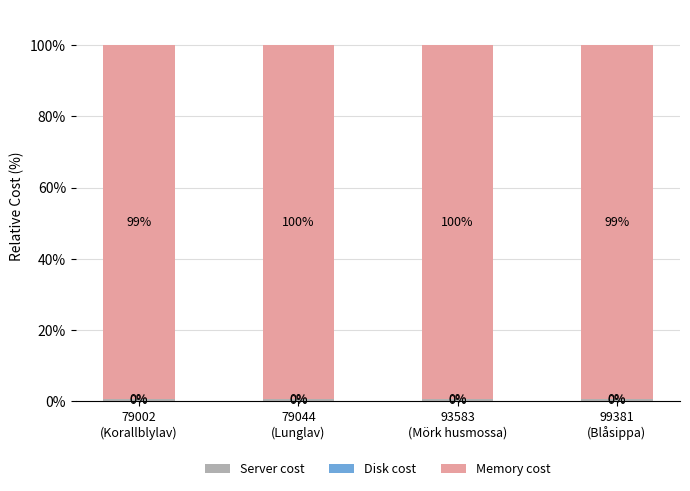

Are the bars grouped side by side (vs. stacked)?

No